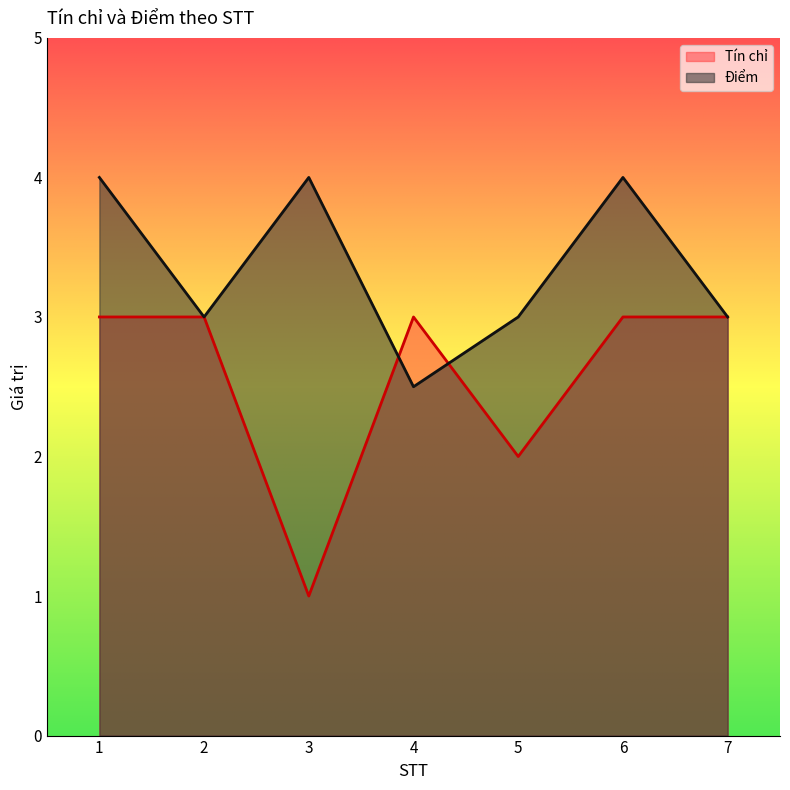

Rank the categories by Tín chỉ value from highest to lowest.

1, 2, 4, 6, 7, 5, 3